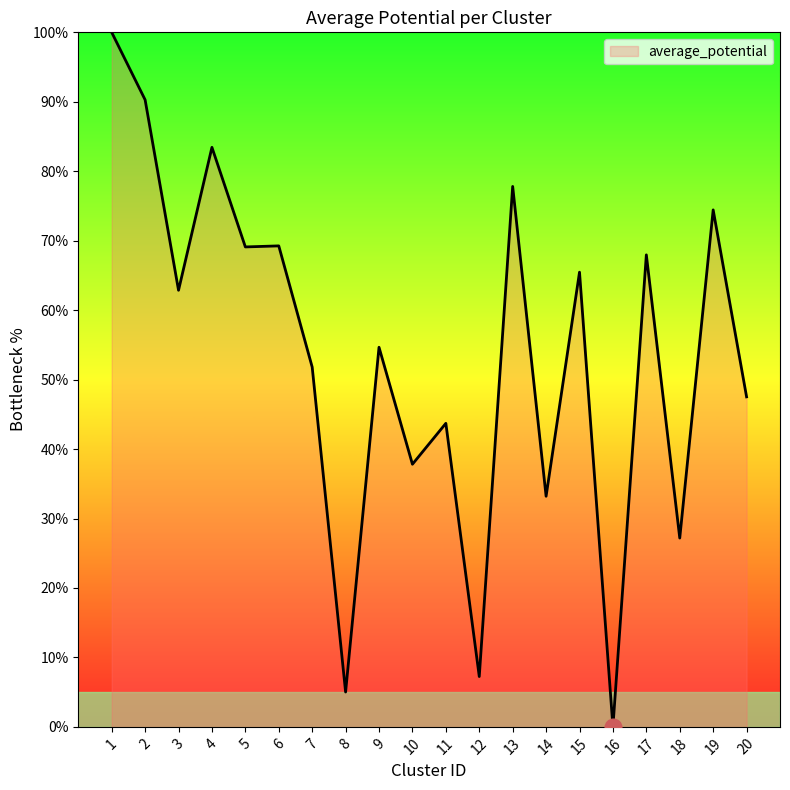

True or false: the data shows 96.6 at 3.

False